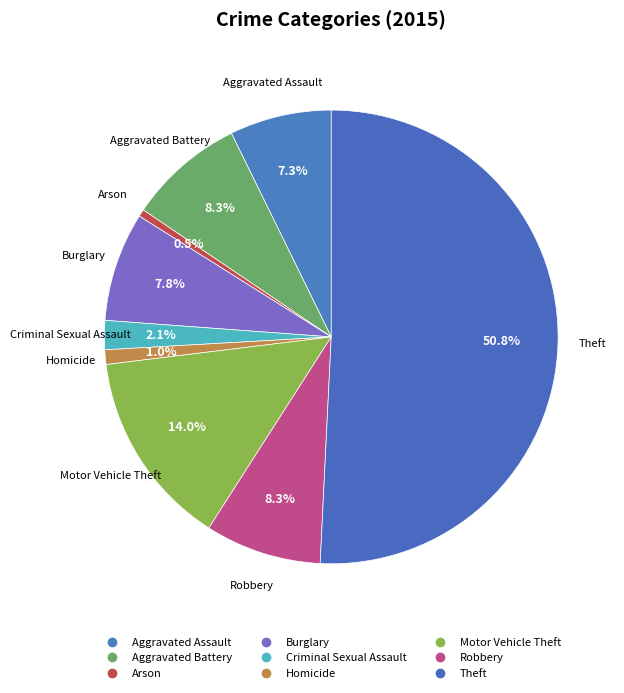

To the nearest percent, what is the combined percentage of Theft and Robbery?

59%